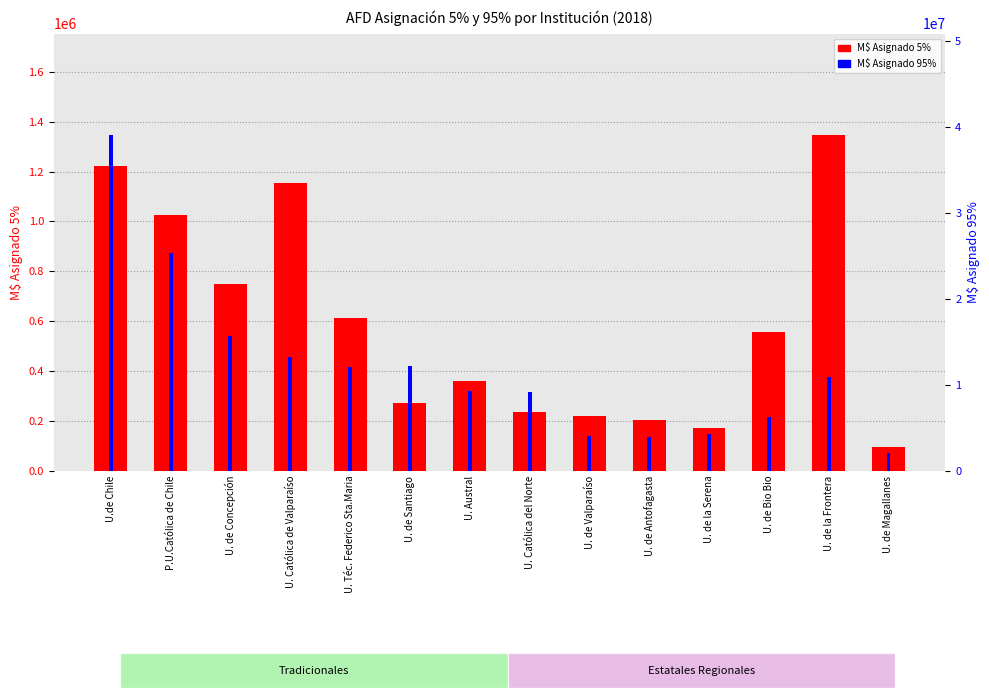

Does the chart contain any negative values?

No